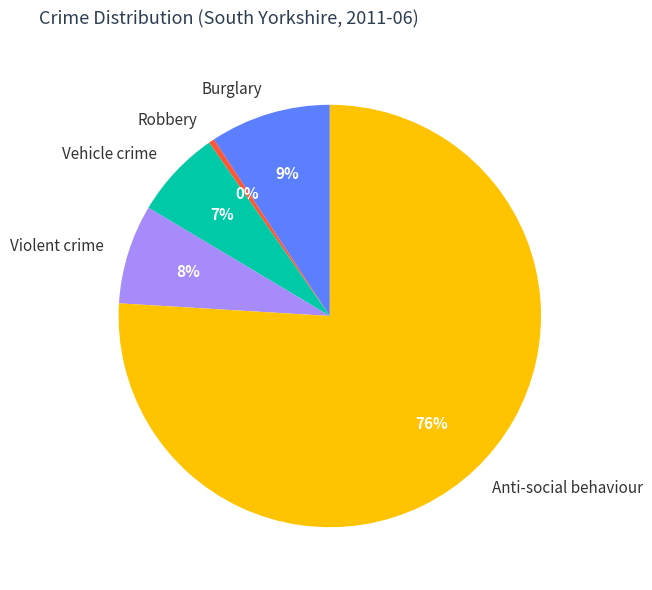

Rank the categories by value from lowest to highest.

Robbery, Vehicle crime, Violent crime, Burglary, Anti-social behaviour